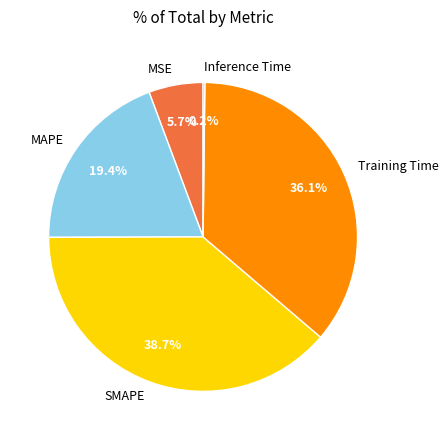

True or false: SMAPE accounts for 39% of the total.

True